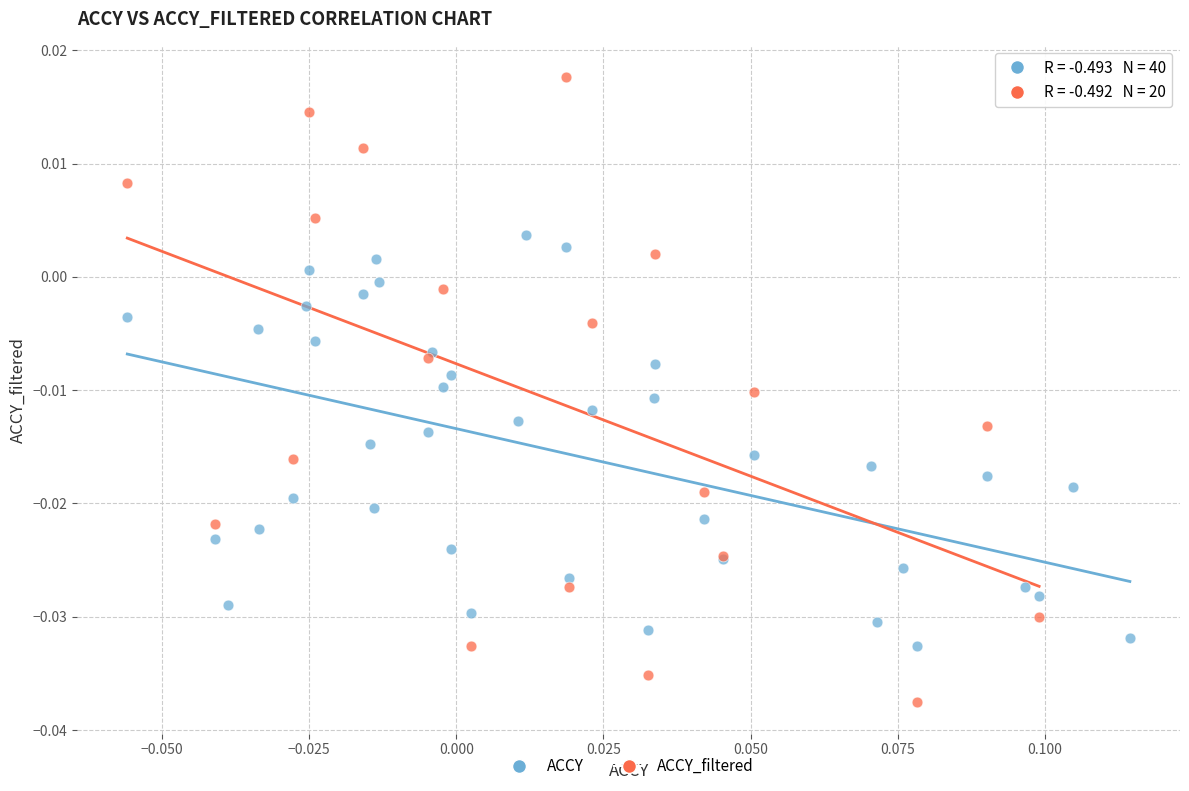

Which series has the widest spread of Y values?

ACCY_filtered